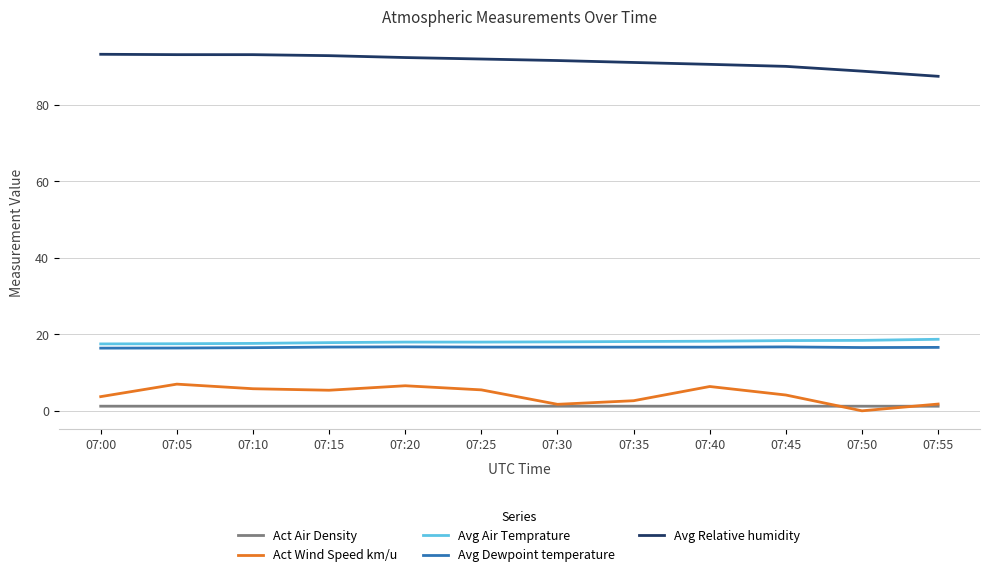

Is it true that Avg Relative humidity equals 19.5 at 07:15?

False